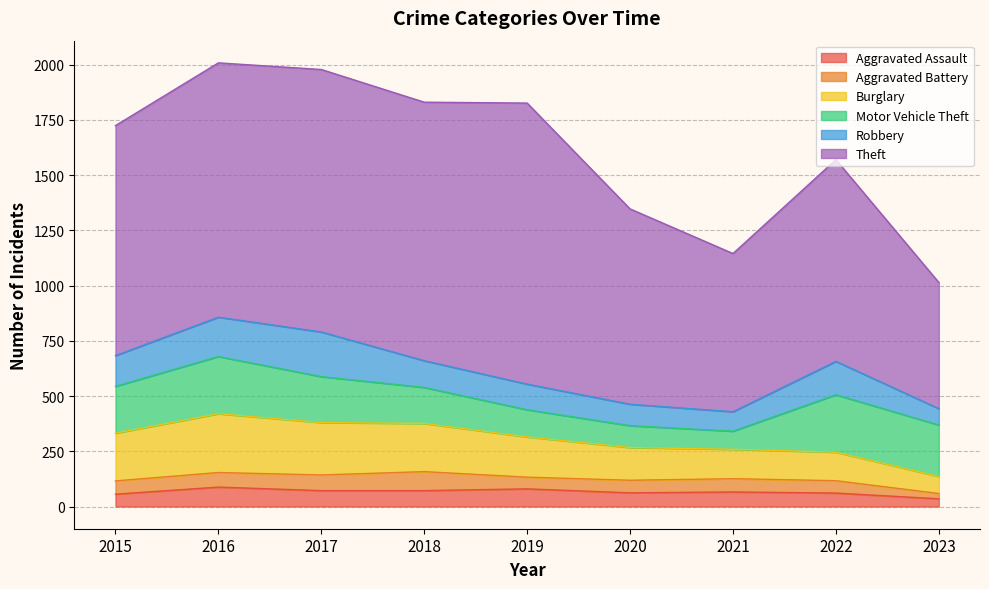

True or false: Burglary and Robbery intersect in this chart.

True